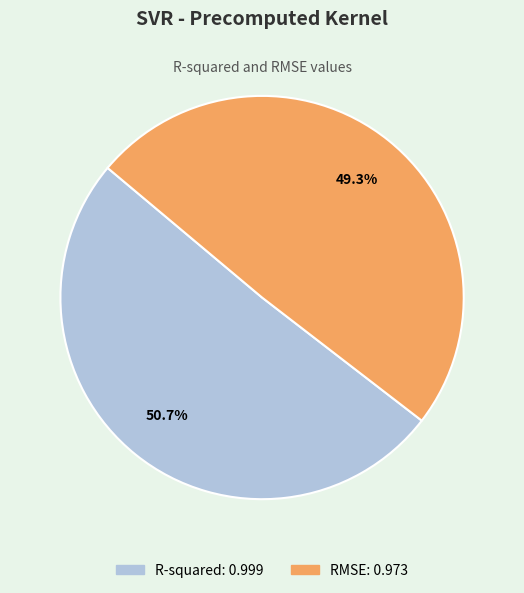

Does any single category account for the majority?

Yes